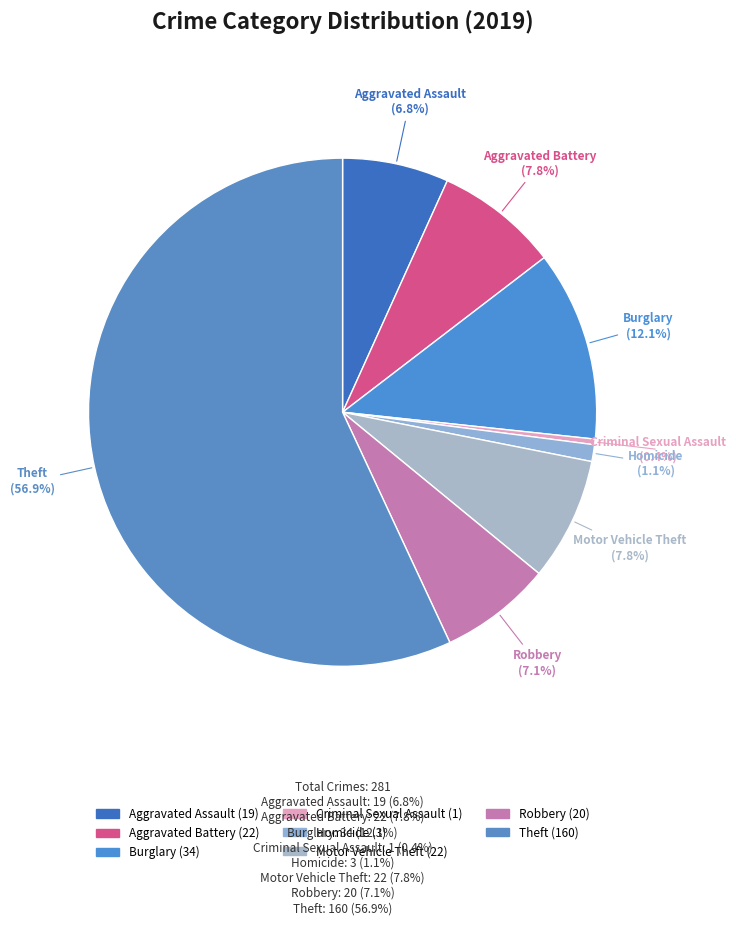

Count the number of slices in the pie.

8